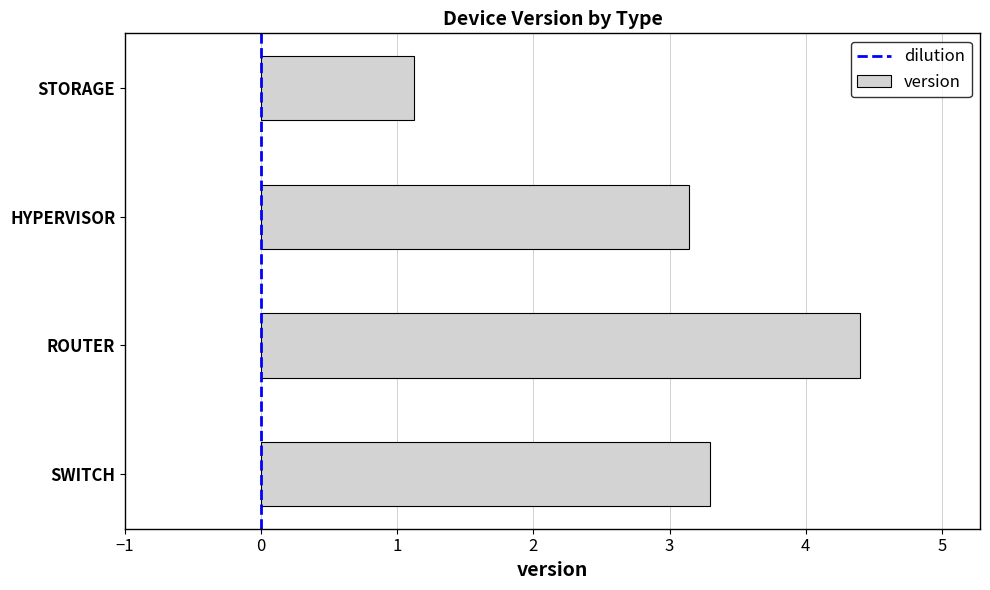

True or false: the data shows 1.7 at STORAGE.

False